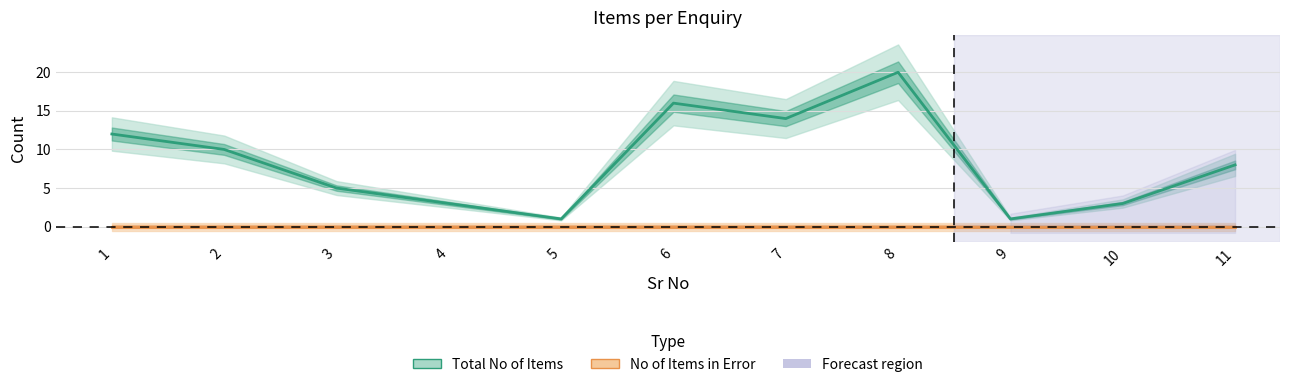

What is the value of the Total No of Items point at the 11th from the left?

8